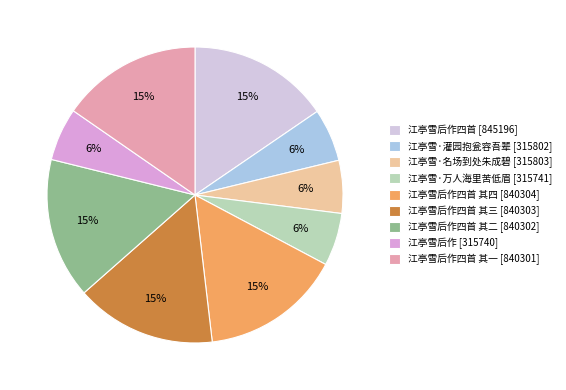

Combined, do 江亭雪后作四首 其三 [840303] and 江亭雪·万人海里苦低眉 [315741] account for over 50%?

No